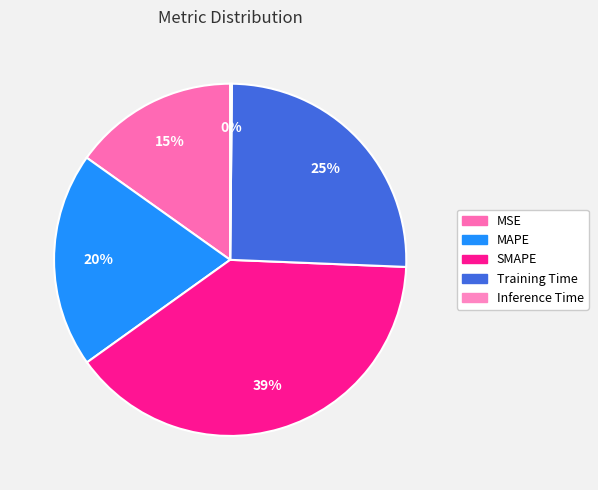

What percentage do MAPE and MSE together represent?

34.9%